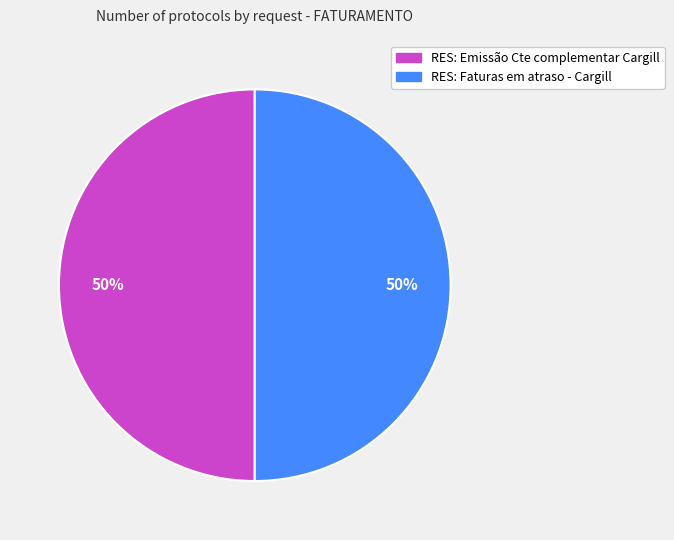

The RES: Emissão Cte complementar Cargill slice represents 36% of the pie. True or false?

False